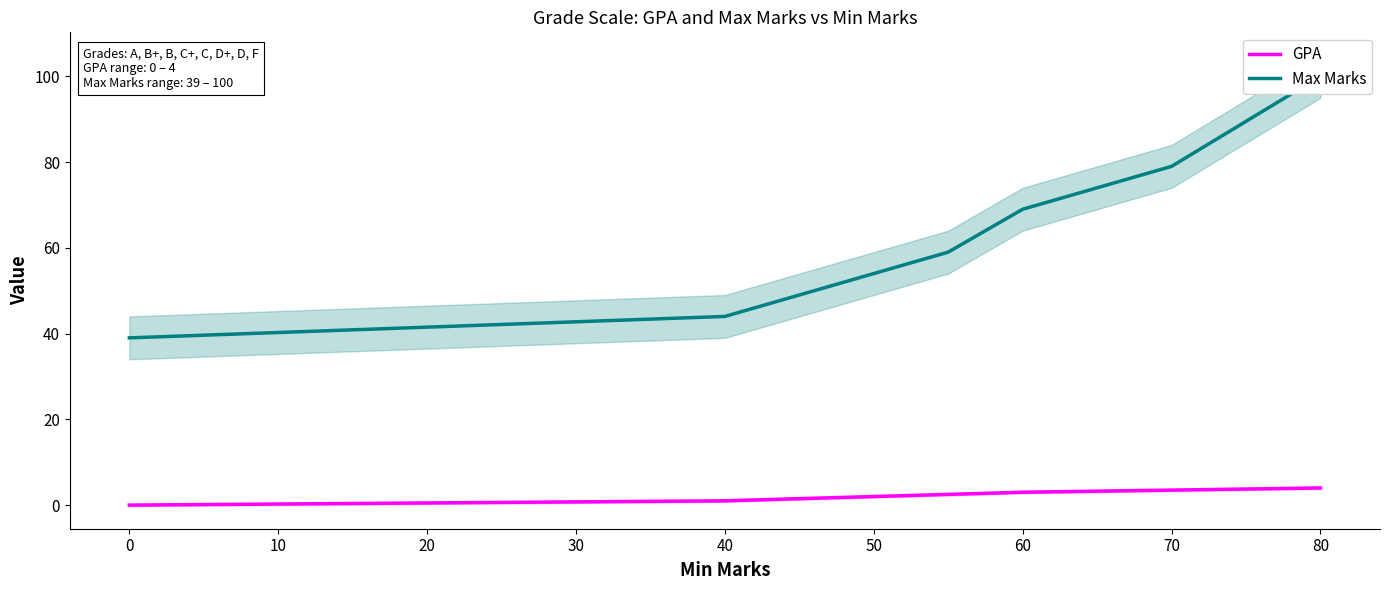

What is the highest value of the GPA series?

4.0